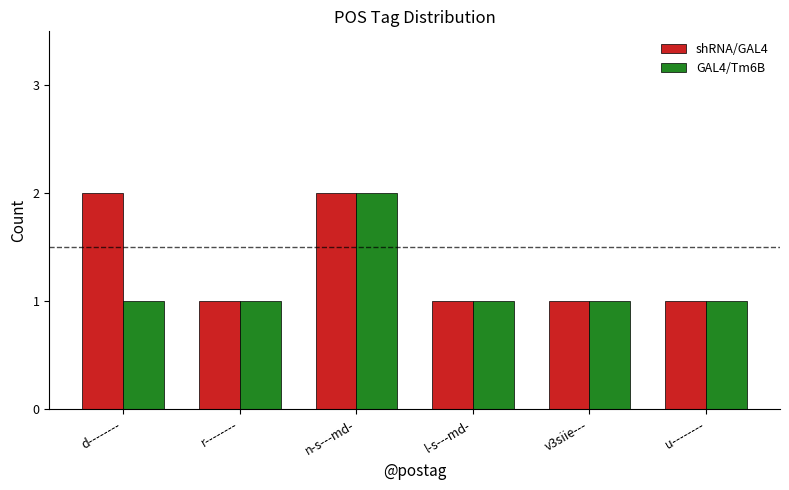

Which series has the largest total across all categories?

shRNA/GAL4